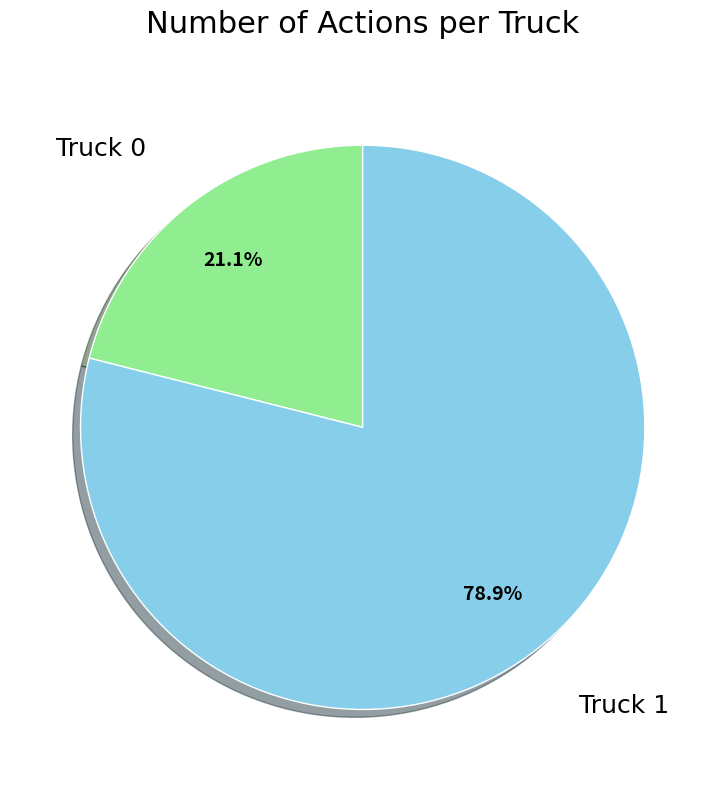

Is it true that Truck 1 is 79% of the pie?

True